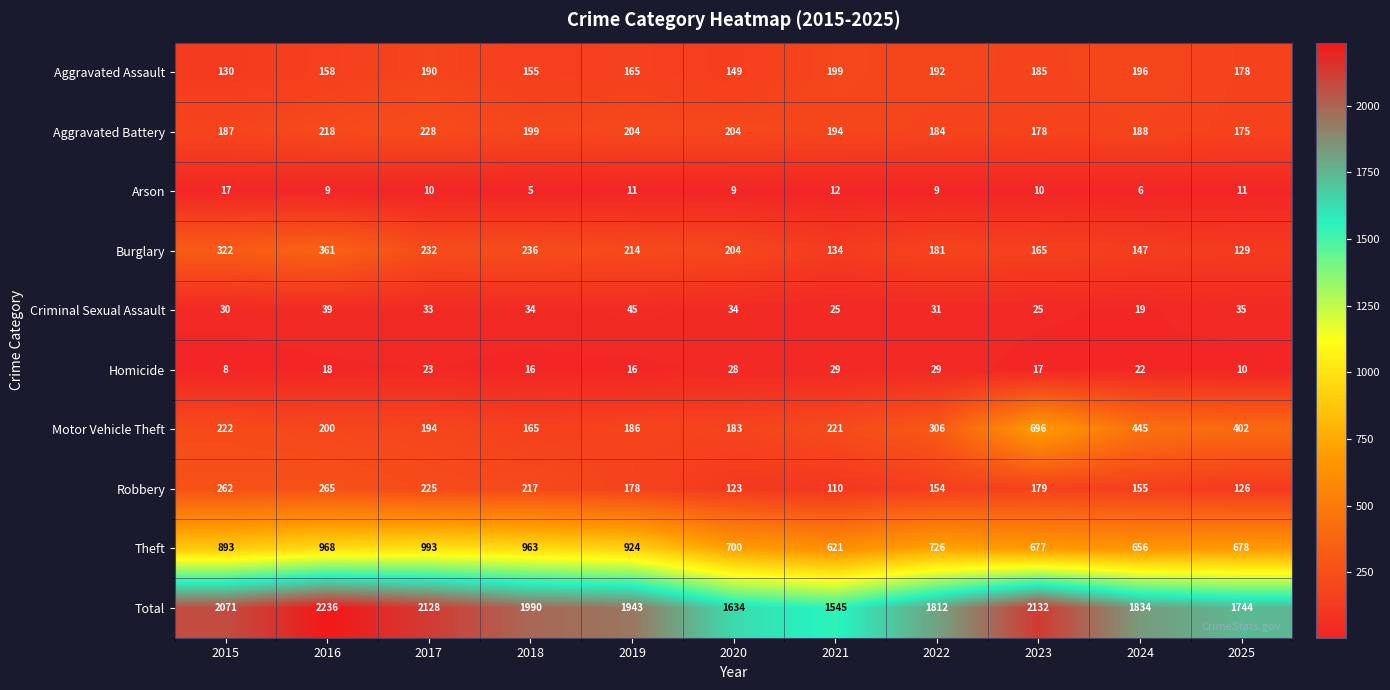

List the series in order of their peak value, highest first.

Total, Theft, Motor Vehicle Theft, Burglary, Robbery, Aggravated Battery, Aggravated Assault, Criminal Sexual Assault, Homicide, Arson